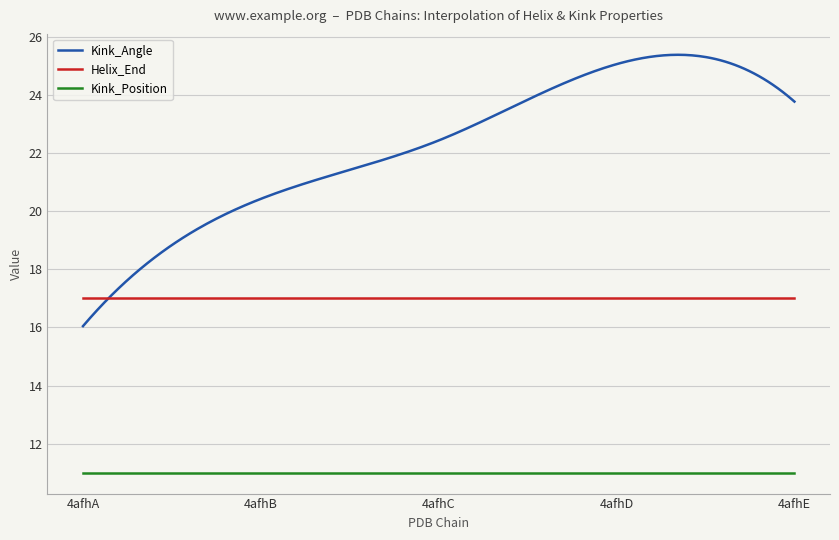

True or false: Helix_End and Kink_Position cross at least once.

False